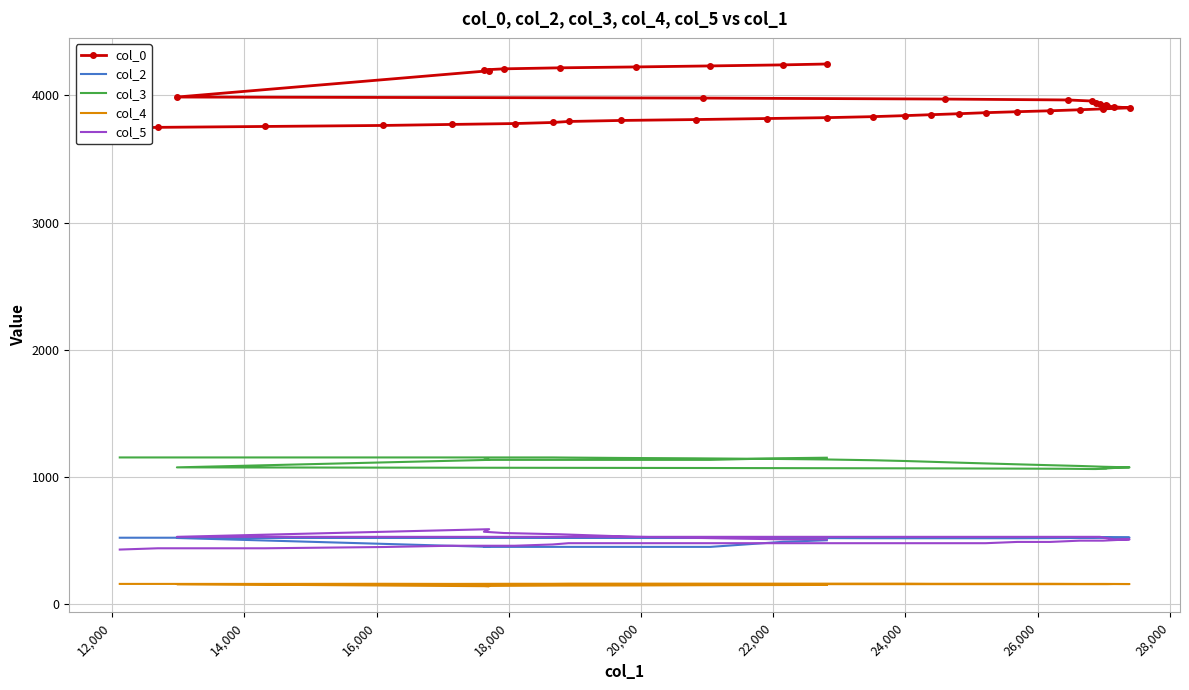

True or false: col_3 has more than 1 points higher than both neighbors.

False